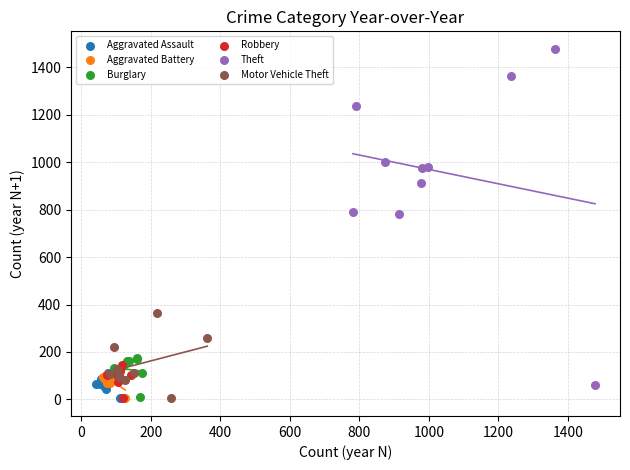

Which series reaches the maximum Y coordinate?

Theft